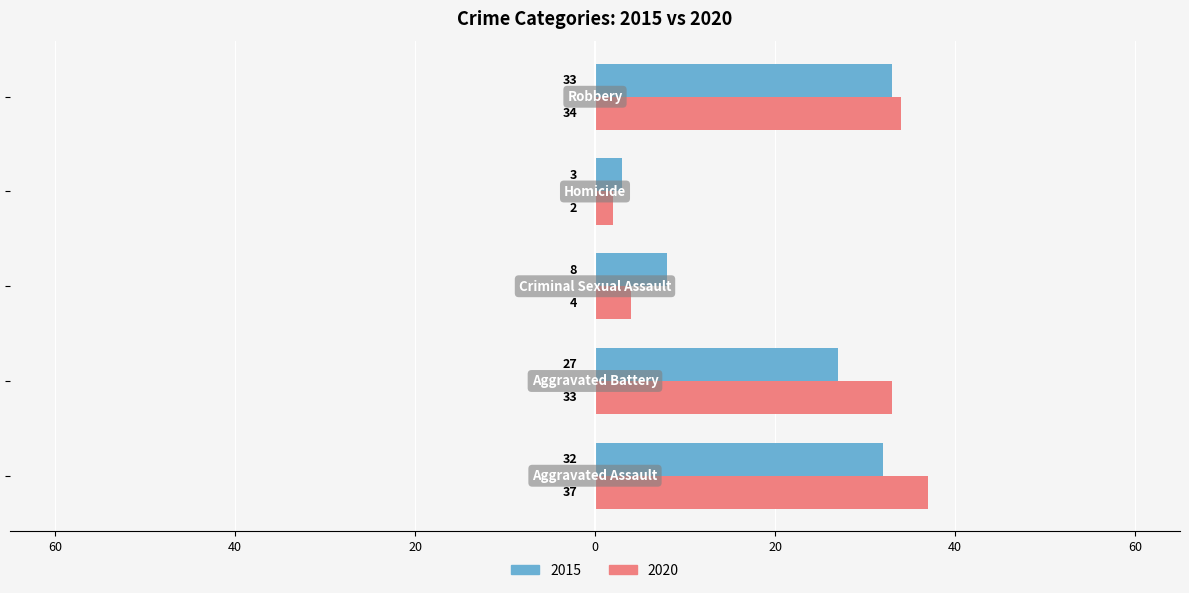

Reading left to right, what are all the values shown in this chart?

2015: Aggravated Assault=32	Aggravated Battery=27	Criminal Sexual Assault=8	Homicide=3	Robbery=33
2020: Aggravated Assault=37	Aggravated Battery=33	Criminal Sexual Assault=4	Homicide=2	Robbery=34